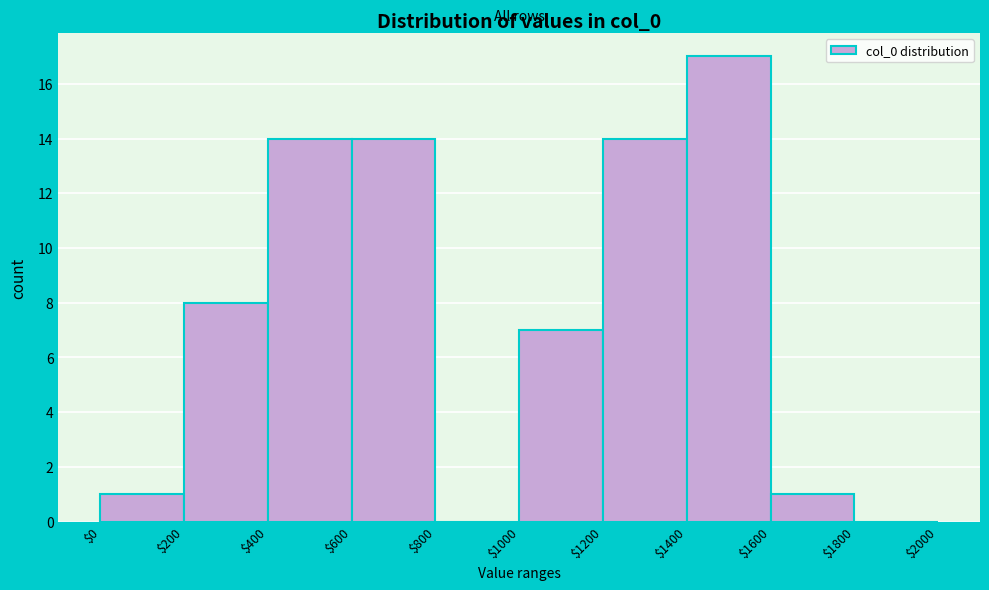

Which range on the x-axis has the tallest bar?

$1400 to $1600